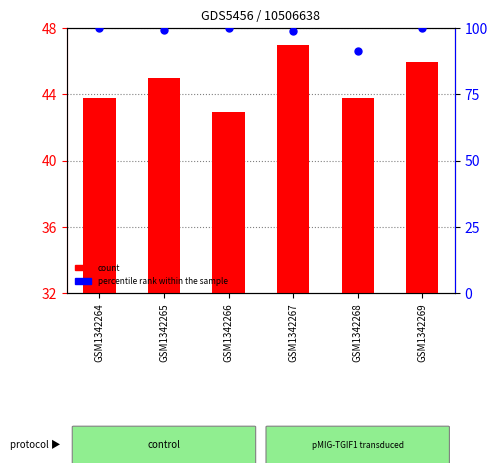

What are all the series names shown in the legend?

count, percentile rank within the sample